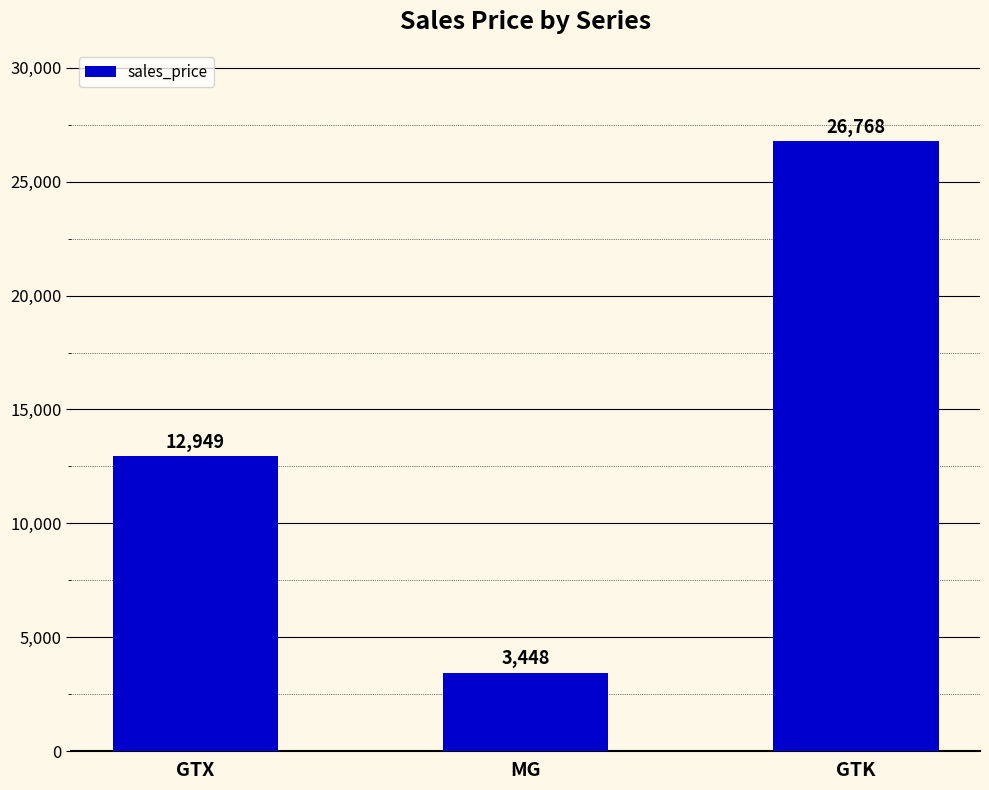

What is the label of the 3rd bar from the right?

GTX